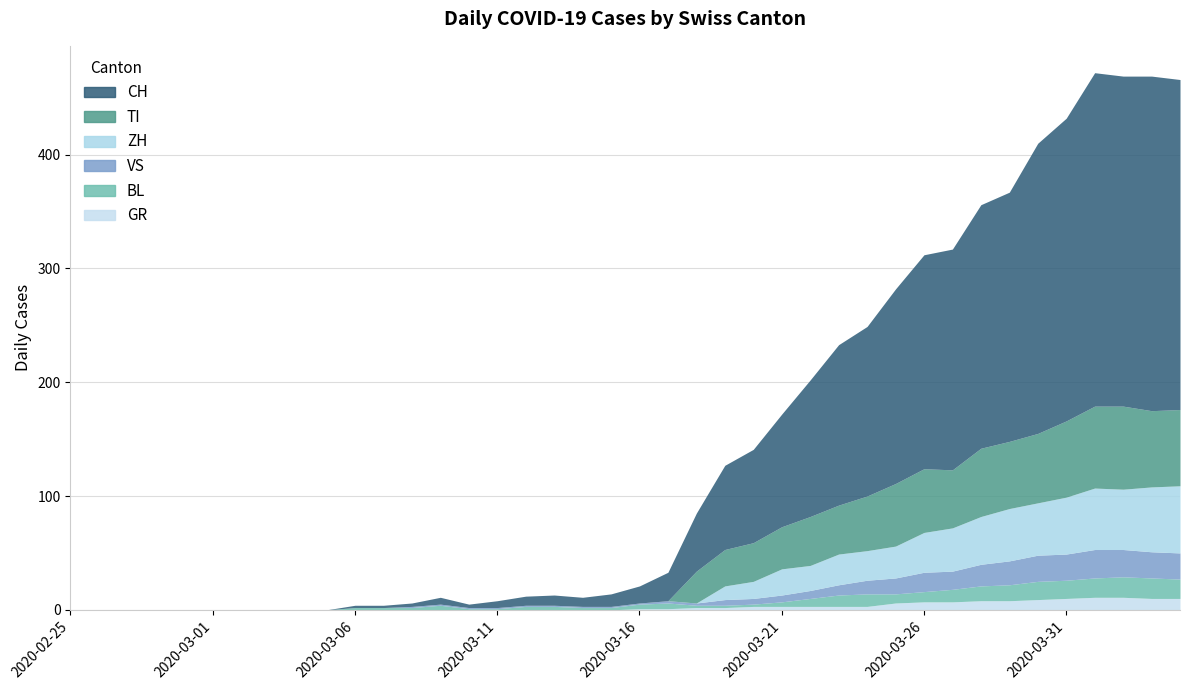

Which series has the largest total across all categories?

CH